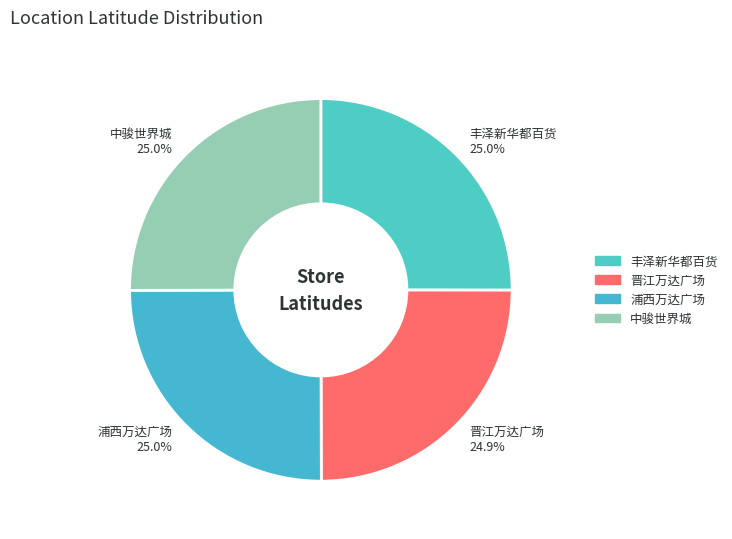

What is the ratio of the value at 浦西万达广场 to the value at 晋江万达广场?

1.0